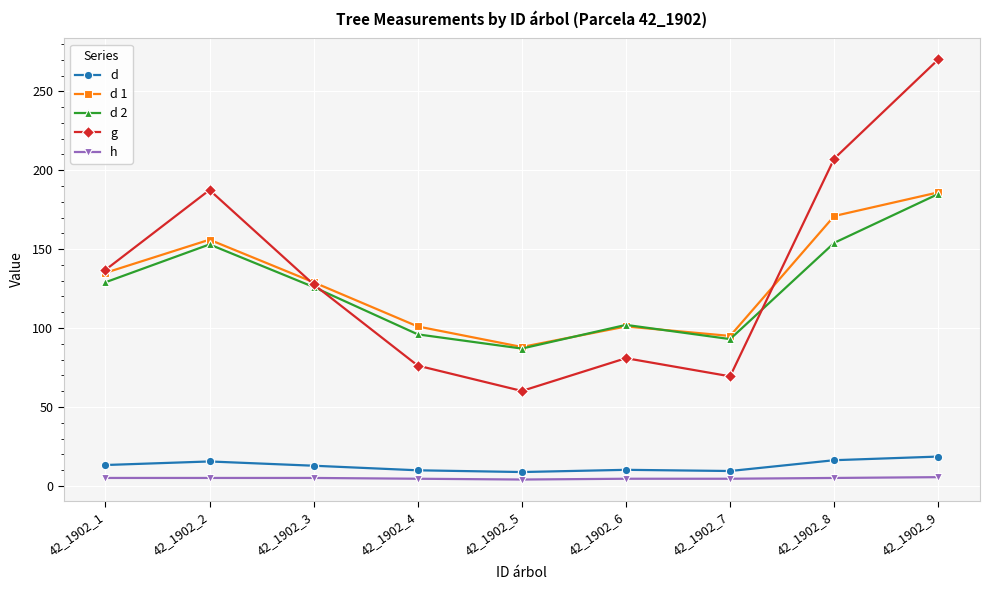

Which series changed the most between 42_1902_7 and 42_1902_8?

g